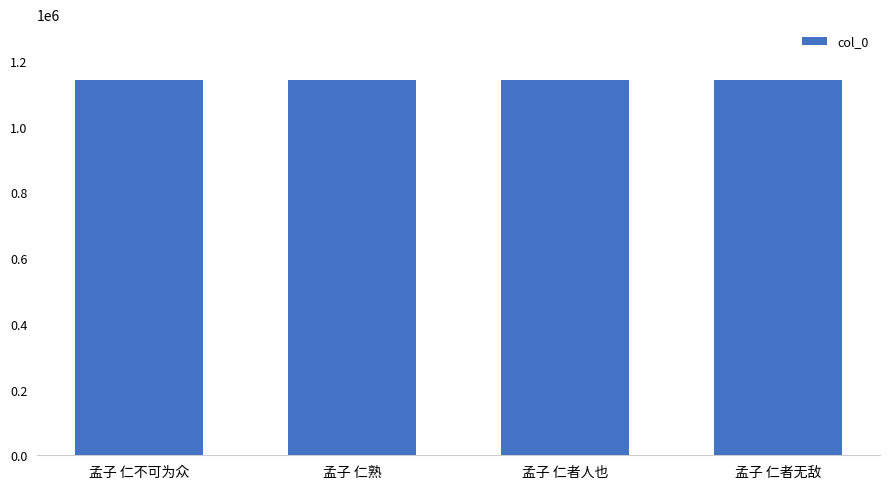

Approximately how many times larger is the value at 孟子 仁者无敌 compared to 孟子 仁者人也?

1.0